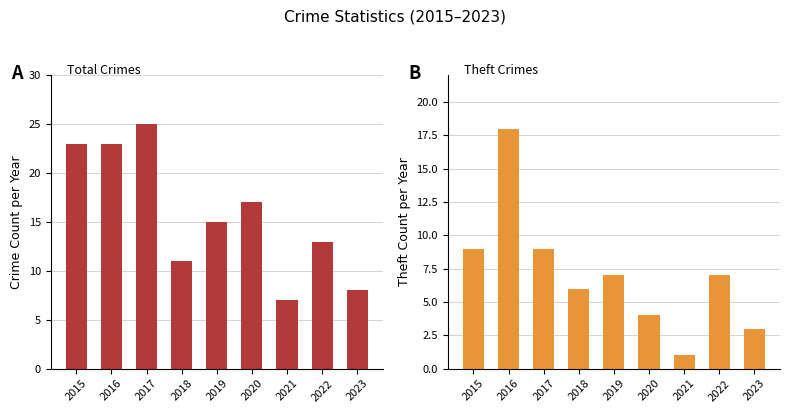

Is the value of Theft at 2019 greater than the value of Total at 2017?

No